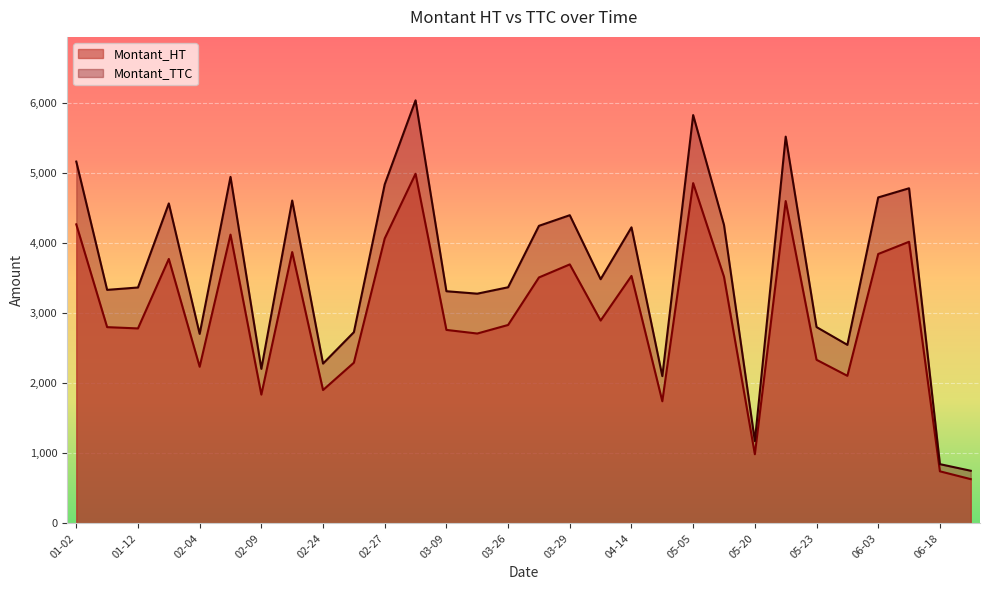

How many lines are shown in the chart?

2